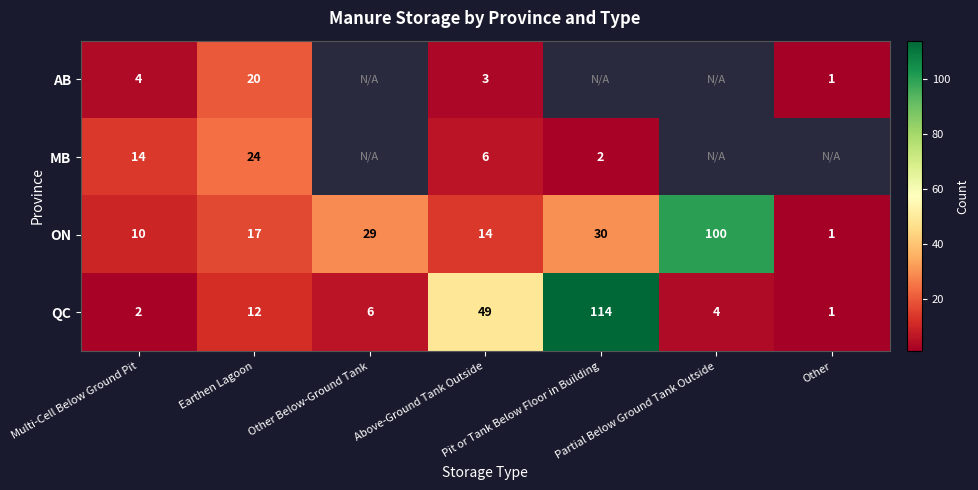

What is the smallest value displayed?

1.0